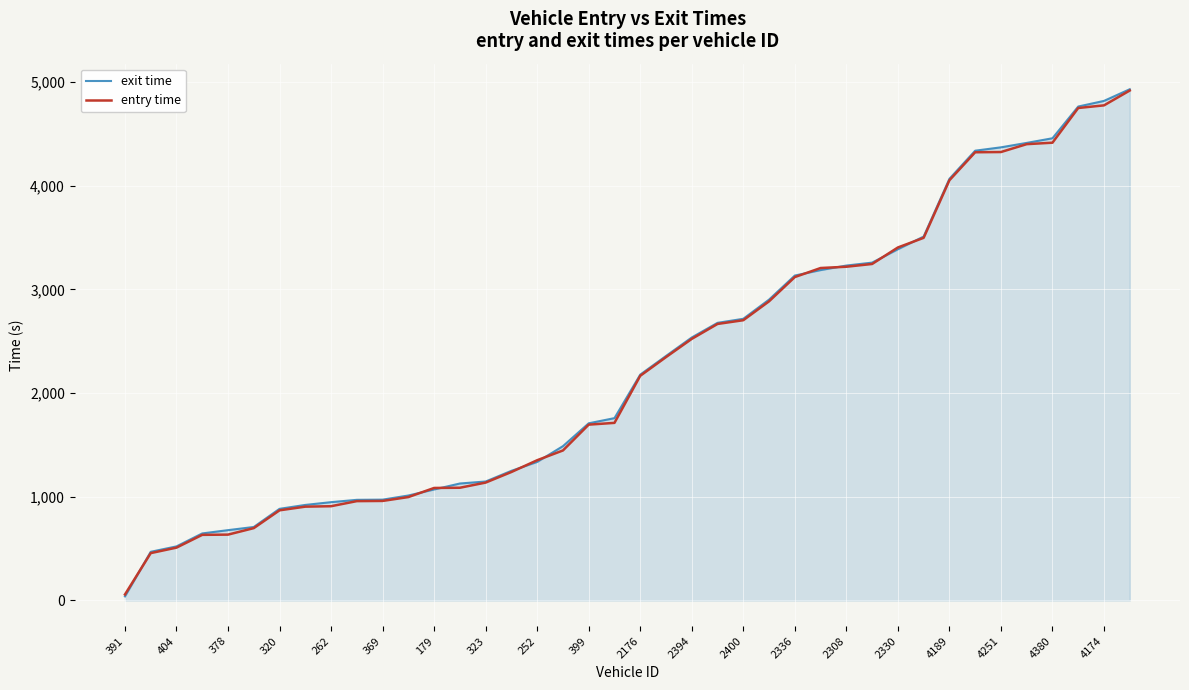

What is the greatest value displayed?

4931.0